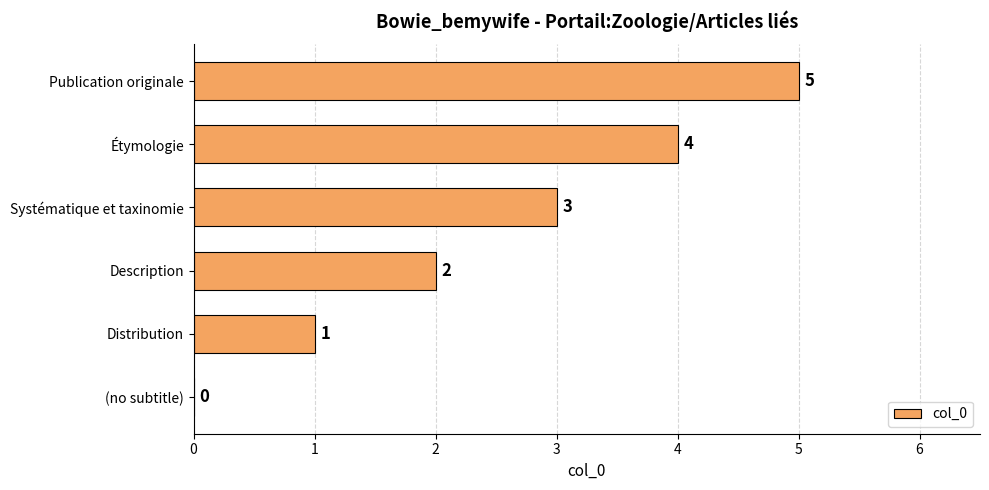

At which label is the value closest to 2?

Description